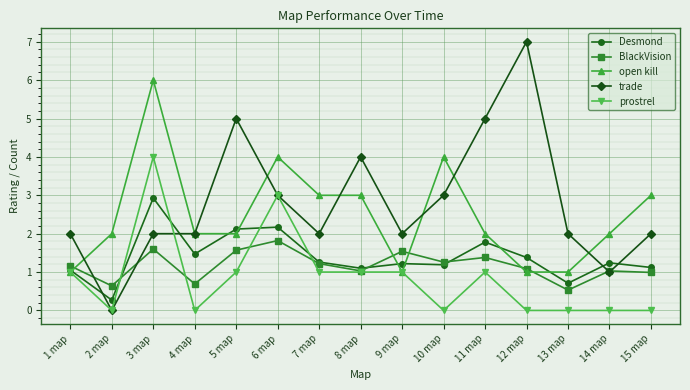

At which category is the sum across all series the highest?

3 map